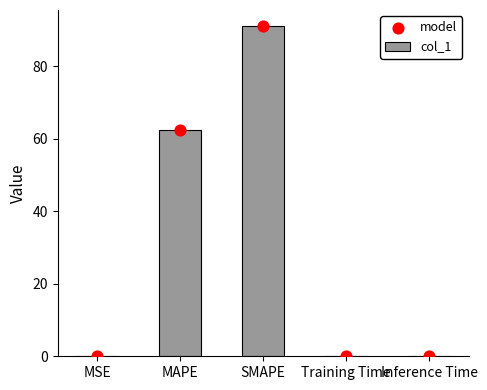

Which series contains the lowest Y value?

col_1